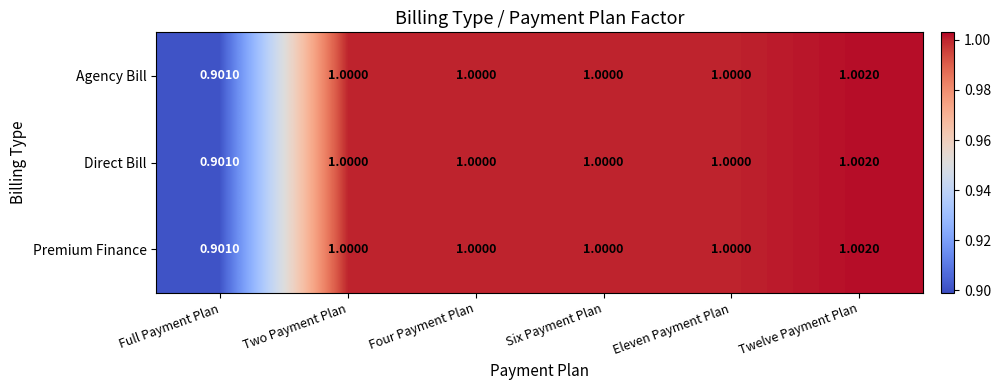

Which category has the highest value across all series?

Twelve Payment Plan